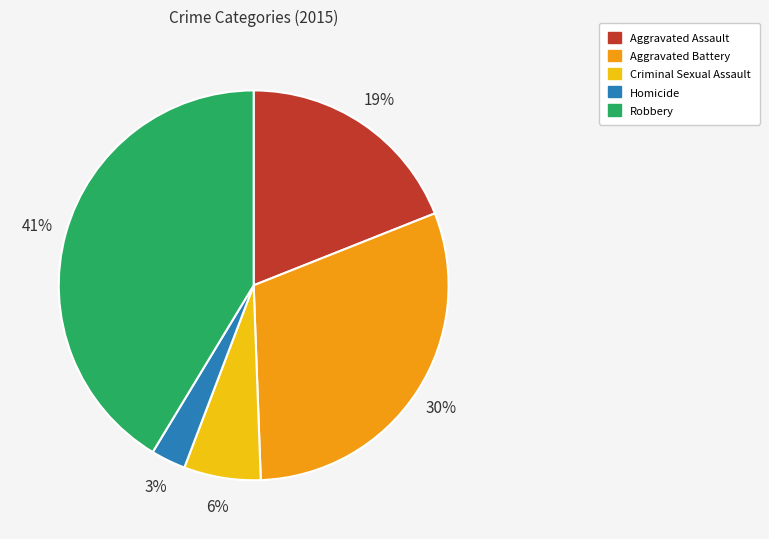

The Aggravated Battery slice represents 30% of the pie. True or false?

True